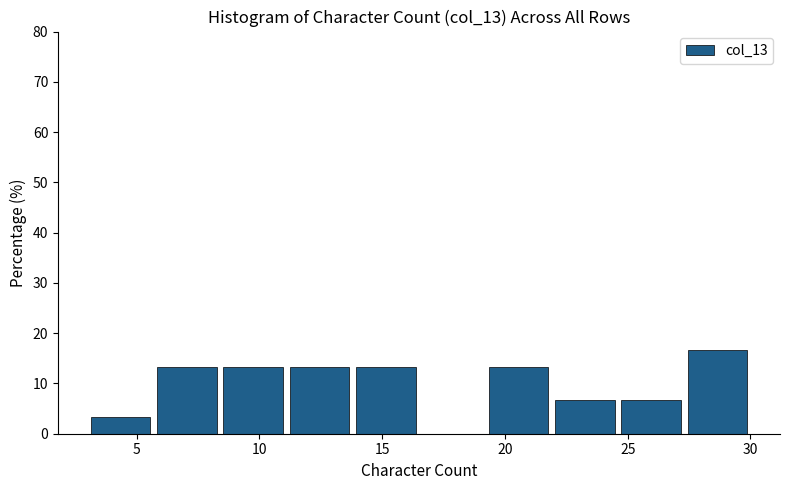

Reading left to right, list every bar in this chart as the range it spans on the x-axis followed by its height. Neither the bar edges nor the heights are printed on the chart, so give them approximately, as read against the axes.

3.0 to 5.7: 3
5.7 to 8.4: 13
8.4 to 11.1: 13
11.1 to 13.8: 13
13.8 to 16.5: 13
16.5 to 19.2: 0
19.2 to 21.9: 13
21.9 to 24.6: 7
24.6 to 27.3: 7
27.3 to 30.0: 17